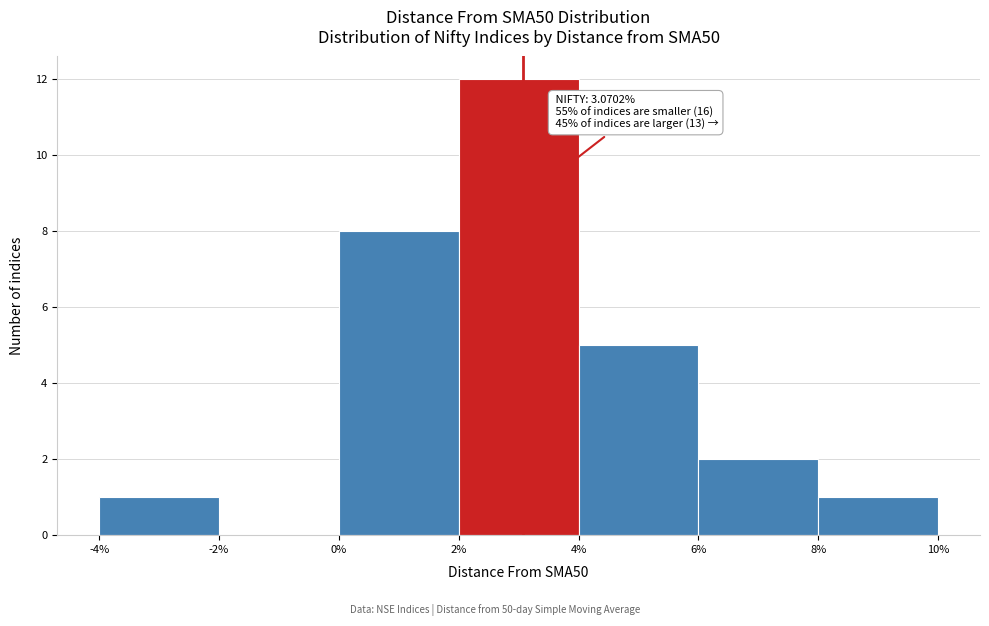

Over which range of the x-axis is the bar tallest?

2% to 4%